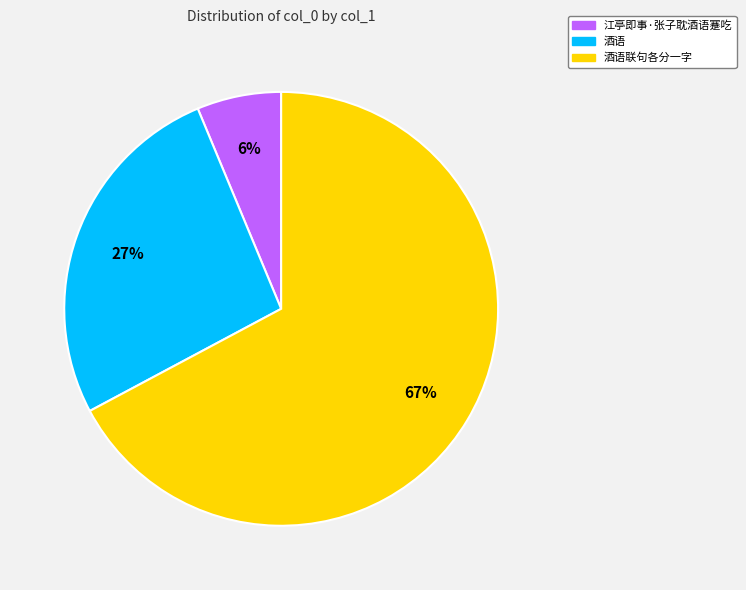

To the nearest percent, what is the average slice percentage?

33%